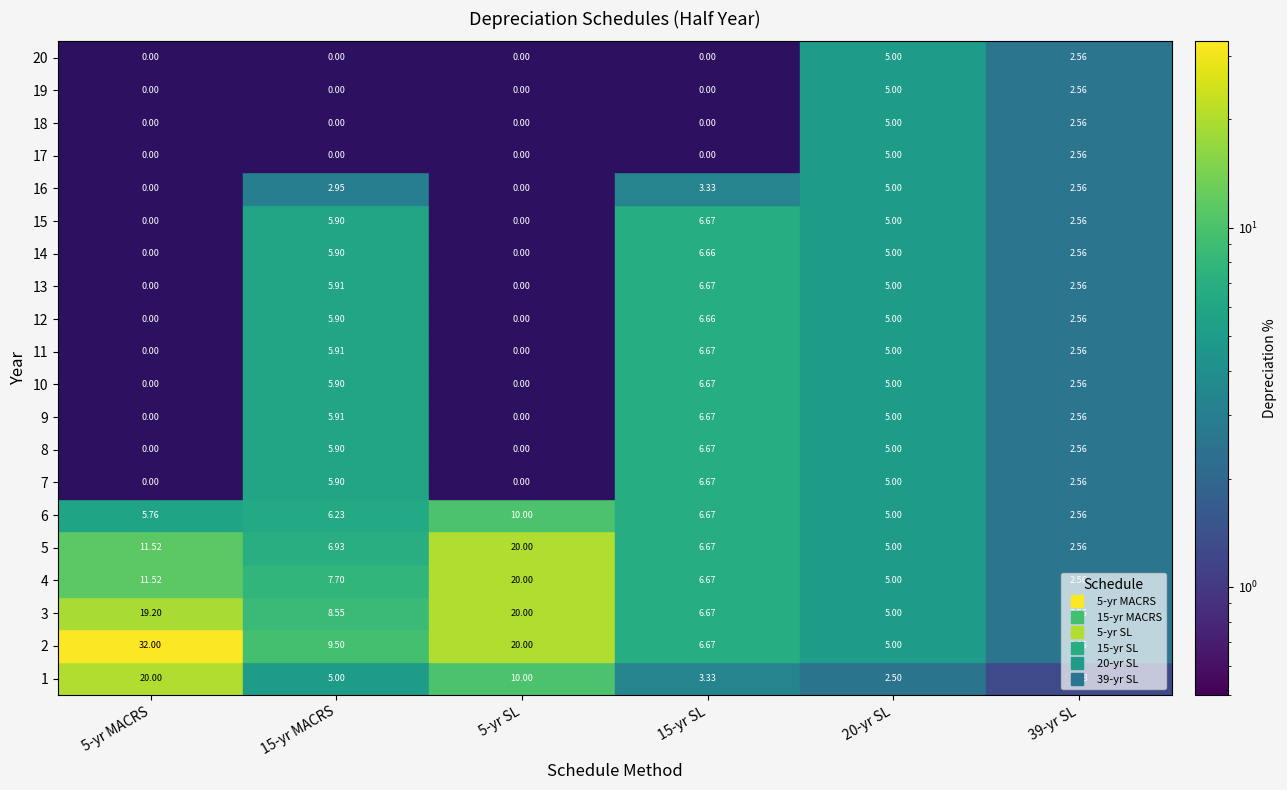

What is the total value across all series at 4?

53.5